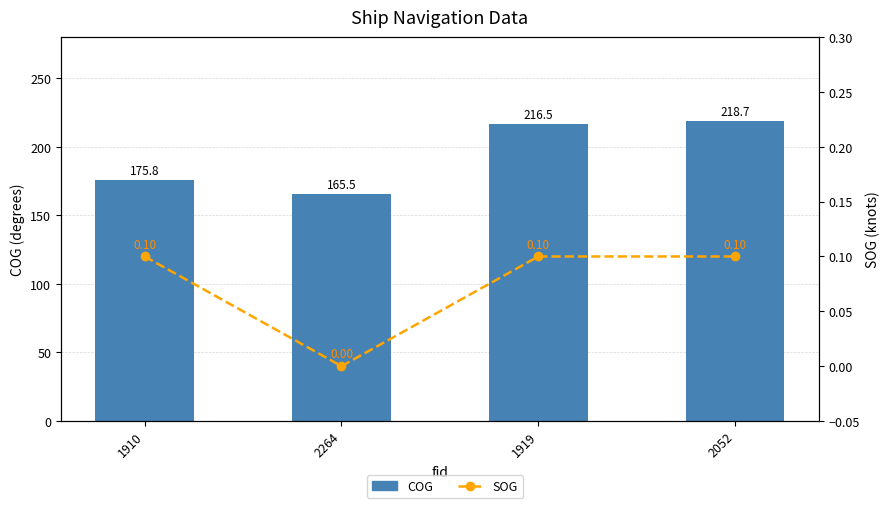

Is the value of COG at 1919 greater than the value of SOG at 2052?

Yes